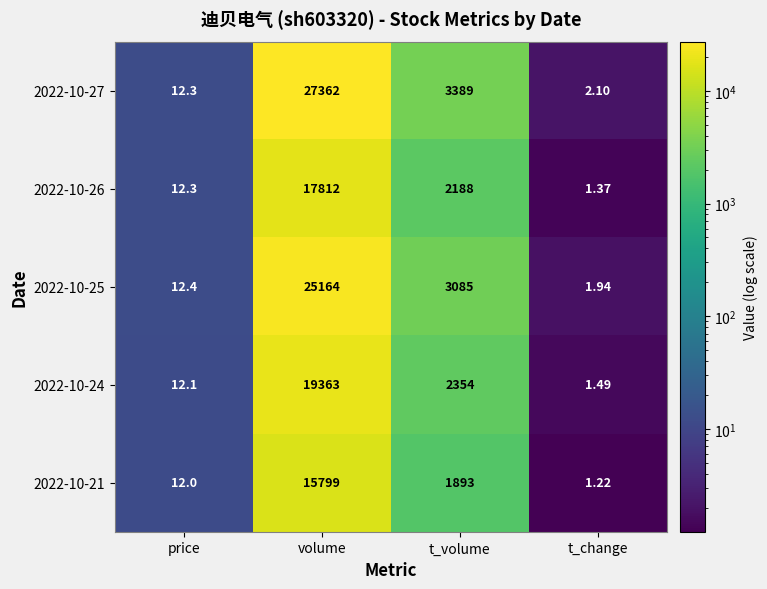

At which label is 2022-10-26 closest to 8906?

t_volume